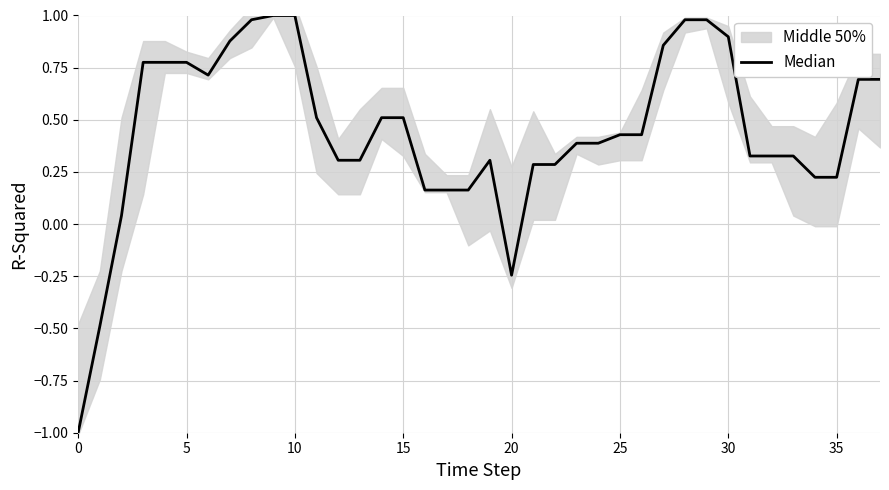

What is the sum of all values?

16.9